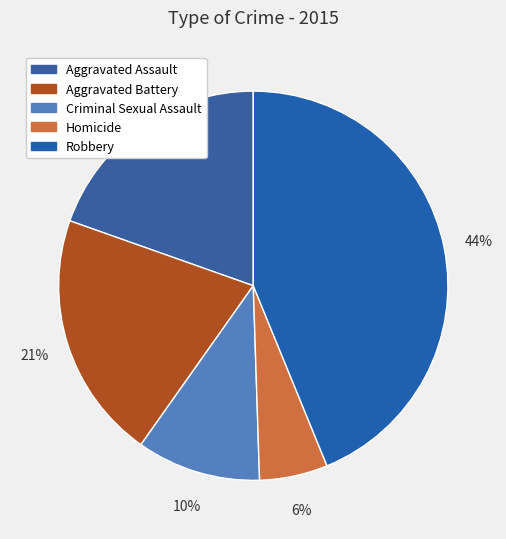

The Aggravated Battery slice represents 15% of the pie. True or false?

False